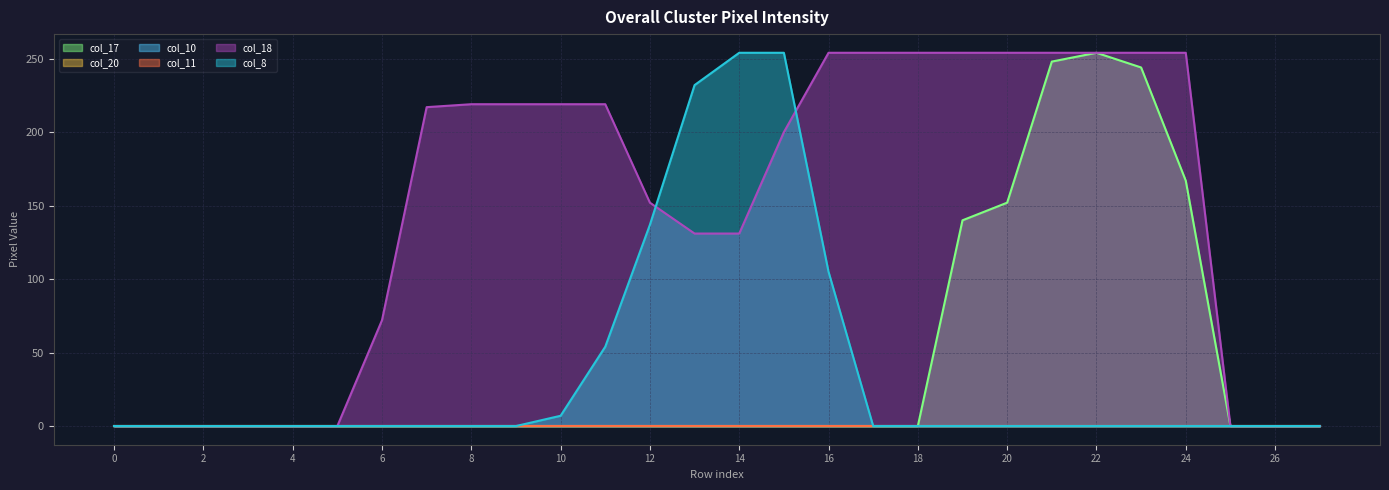

What is the value of the col_18 point at the 8th from the left?

217